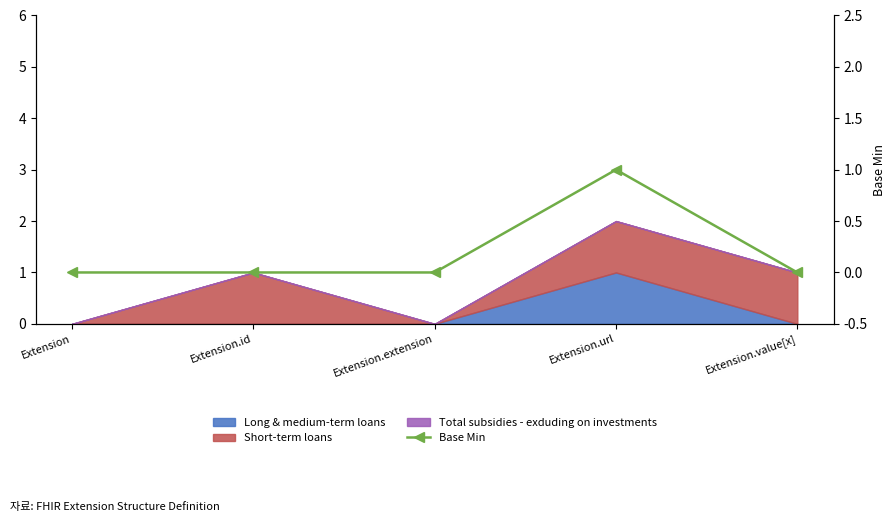

Count the values in the range 0 to 1.

5